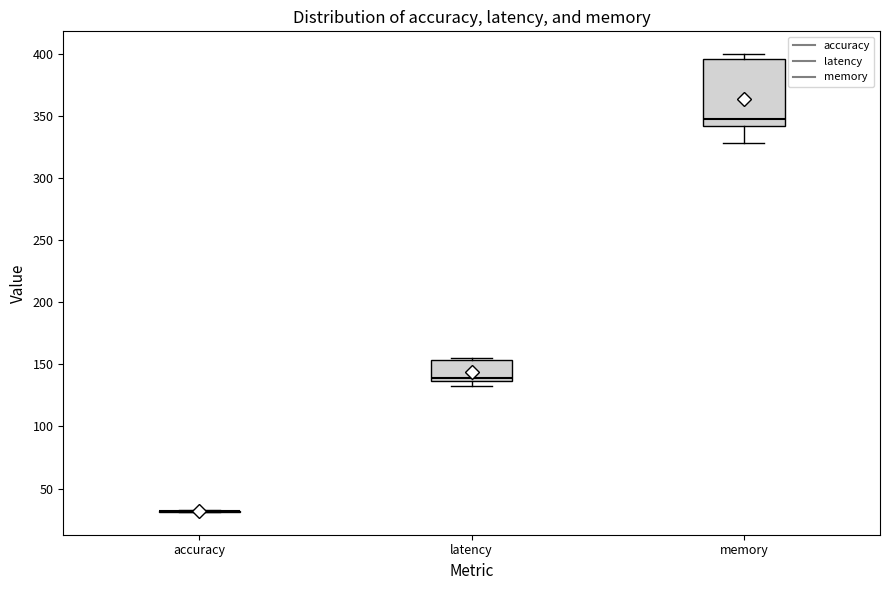

Reading left to right, read every box against the y-axis: the position of its median line, the range the box covers, and the ends of its whiskers. The values are not printed on the chart, so give them approximately, as read against the axis.

accuracy: box collapsed to a line at 30, whiskers 30 to 35
latency: median 140, box 135 to 155, whiskers 135 (just below the box's lower edge) to 155 (just above the box's upper edge)
memory: median 350, box 340 to 395, whiskers 330 to 400